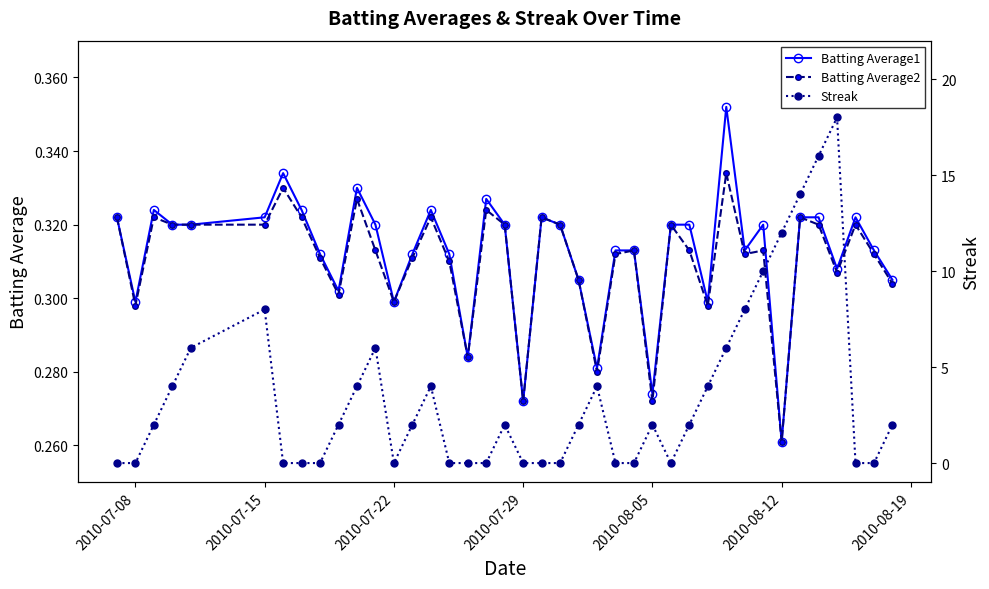

Count the number of data series in this chart.

3